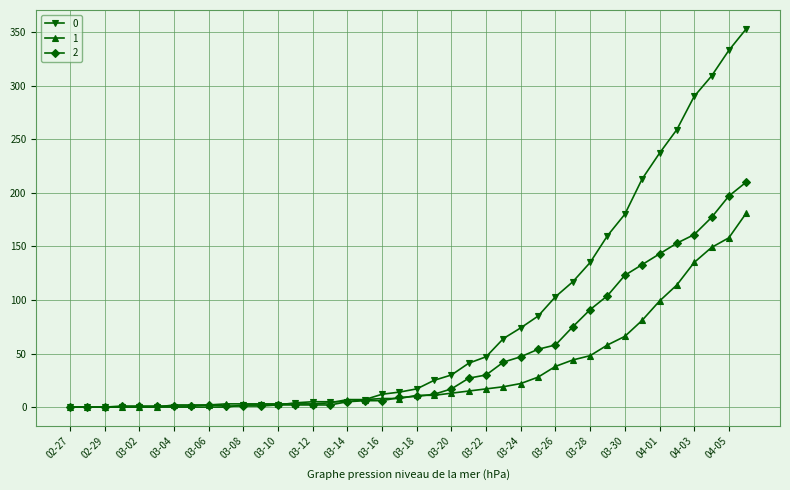

At how many categories does at least one series exceed 227?

6